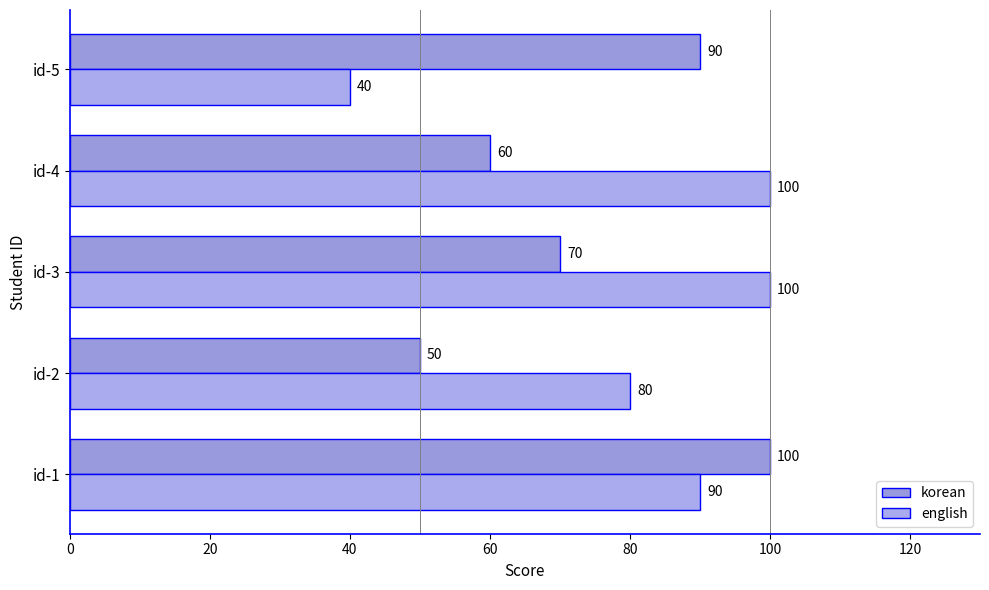

What are all the series names shown in the legend?

korean, english